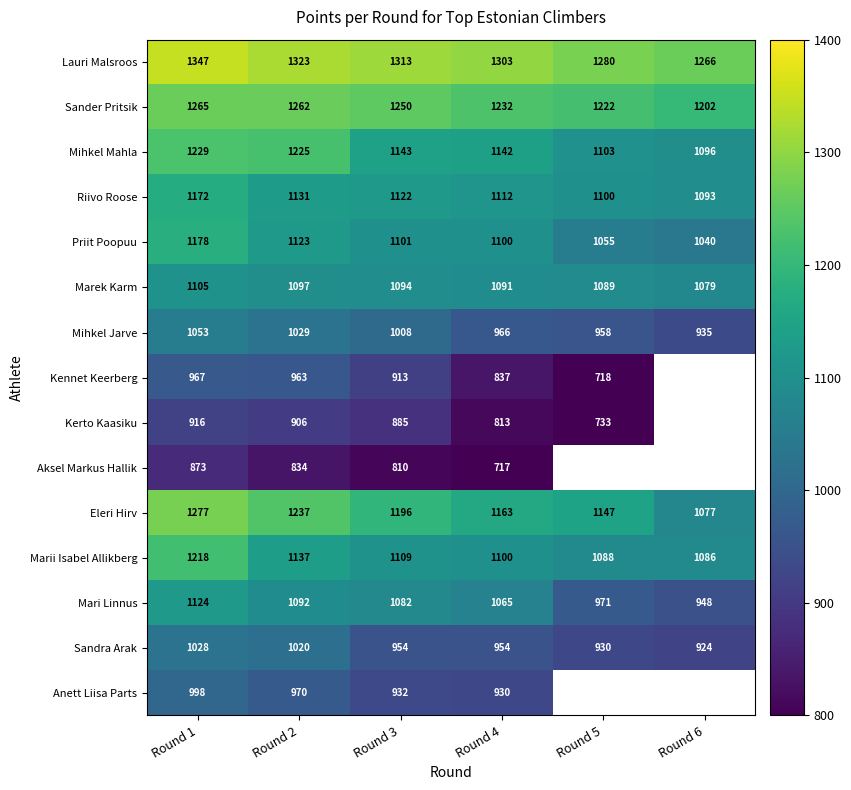

True or false: Riivo Roose has a value of 1877.2 at Round 1.

False